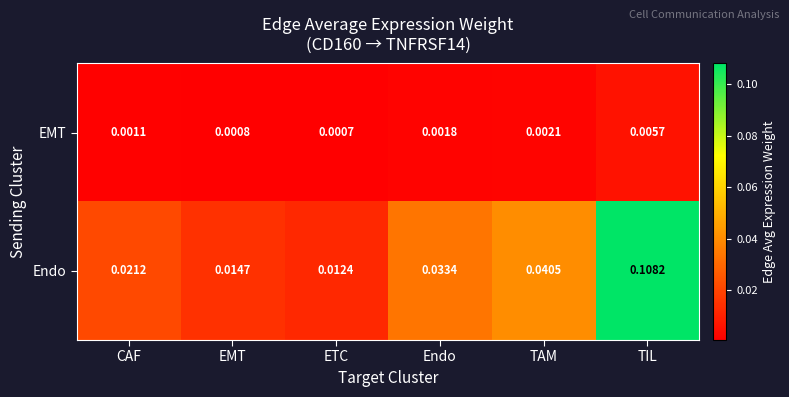

Which category has the highest value across all series?

TIL